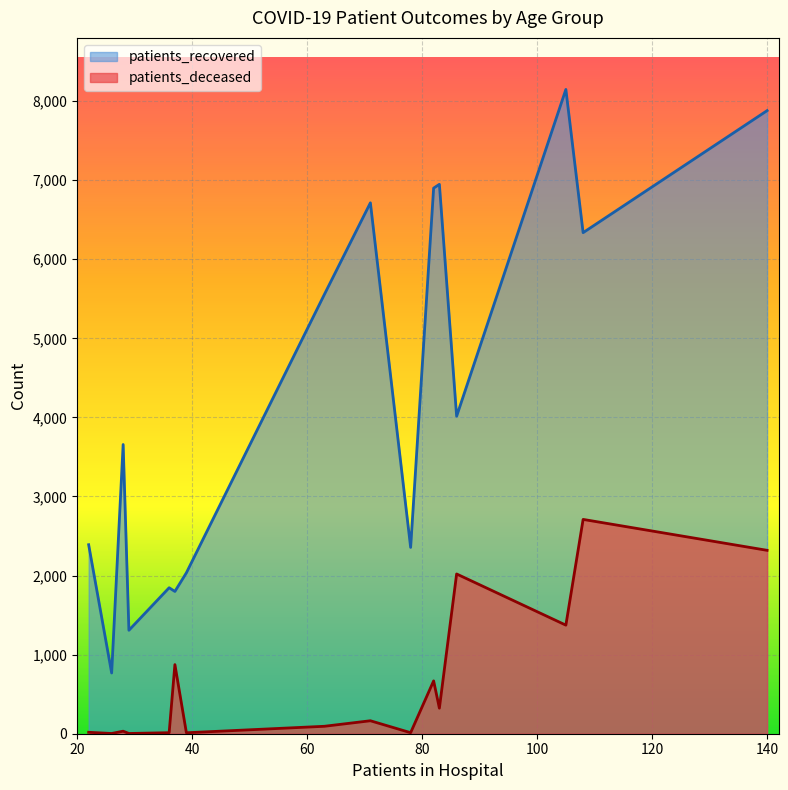

What is the lowest value of the patients_recovered series?

768